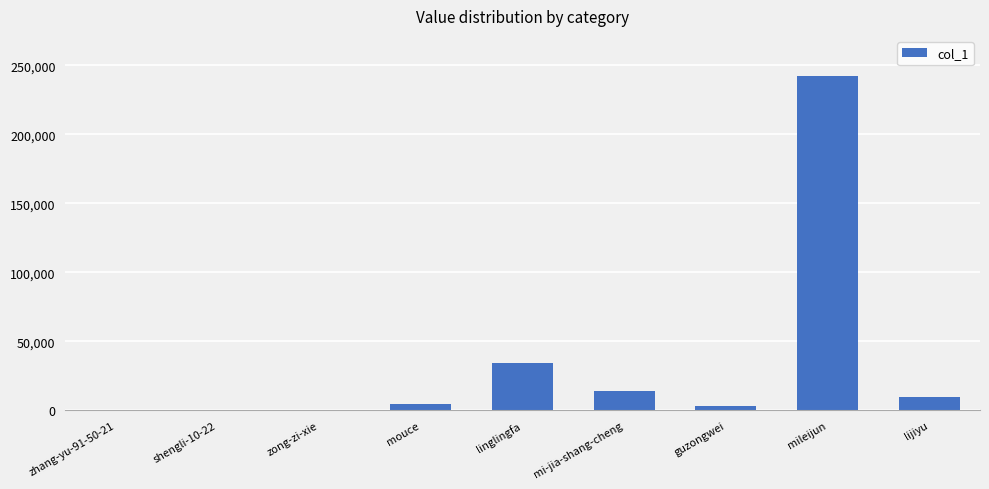

True or false: the data shows 9324 at lijiyu.

True